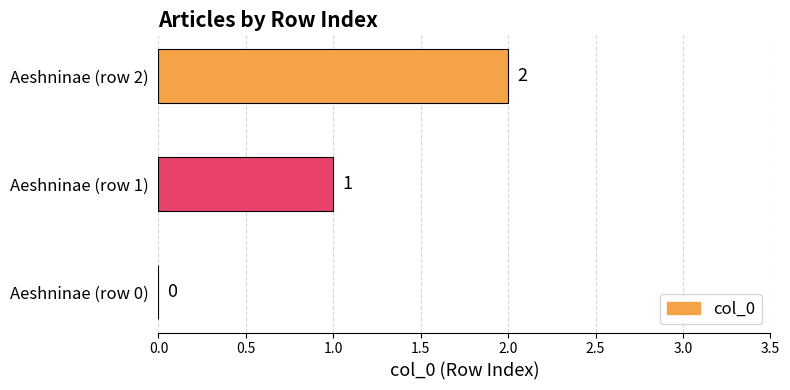

Where is the data nearest to the value 1?

Aeshninae (row 1)